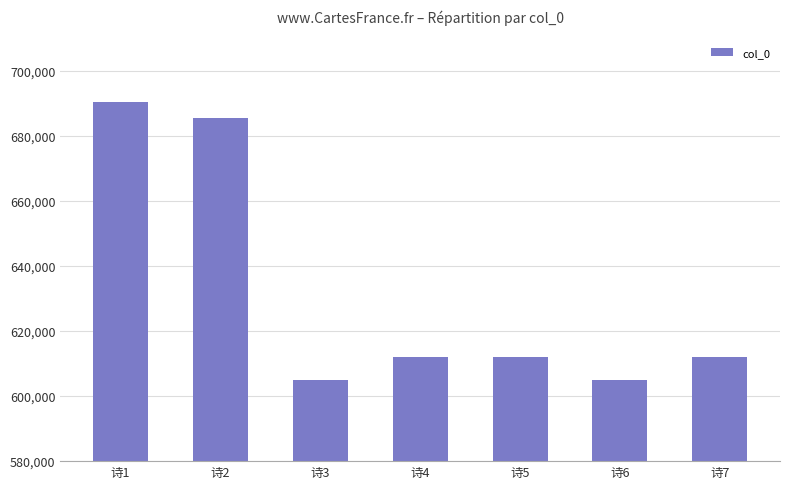

Does the chart contain any negative values?

No